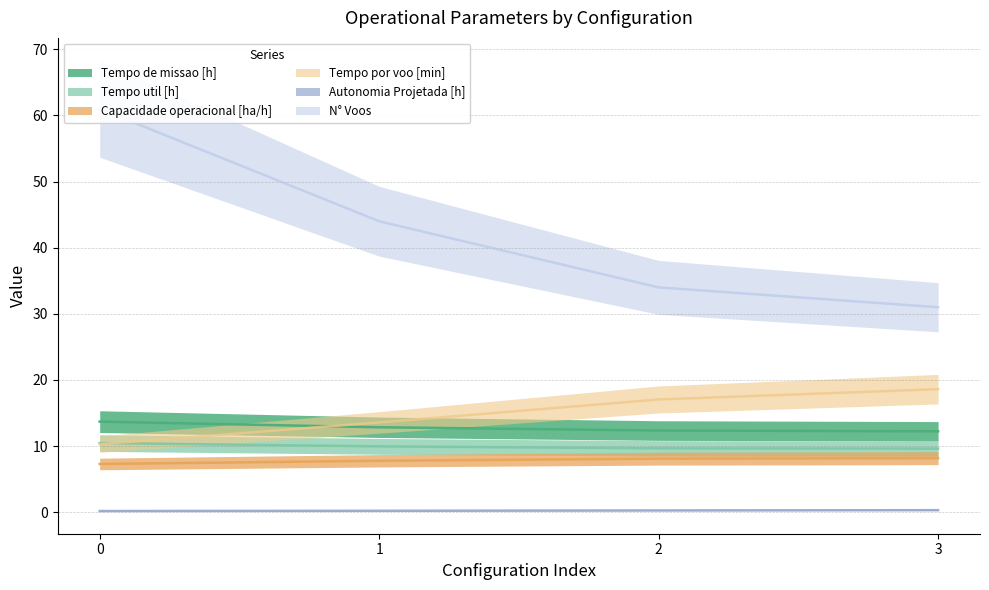

Is it true that Autonomia Projetada [h] equals 0.3 at 3?

True